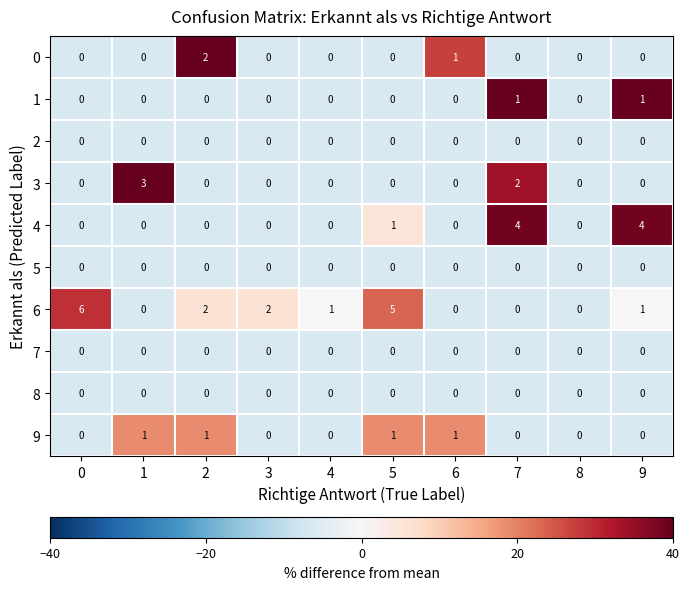

Between 0 and 2, which series saw the biggest shift?

6